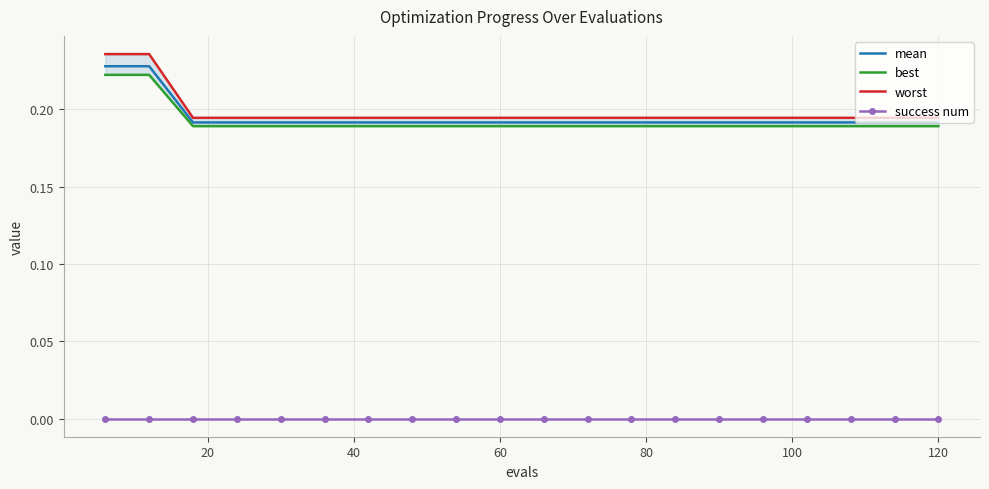

What are all the series names shown in the legend?

mean, best, worst, success num